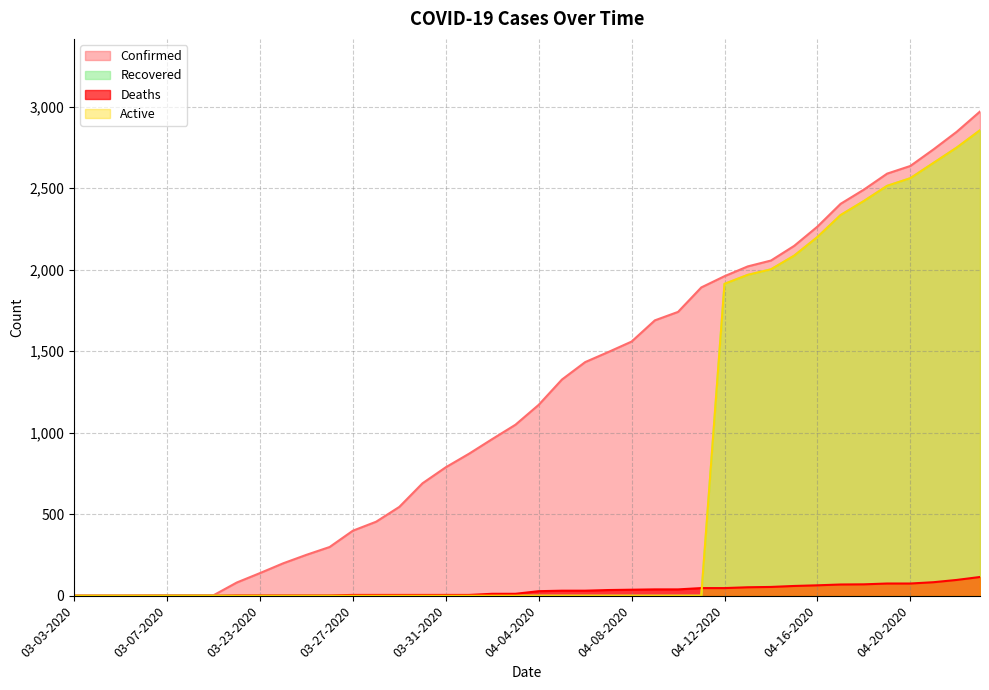

How many distinct data groups are displayed?

4